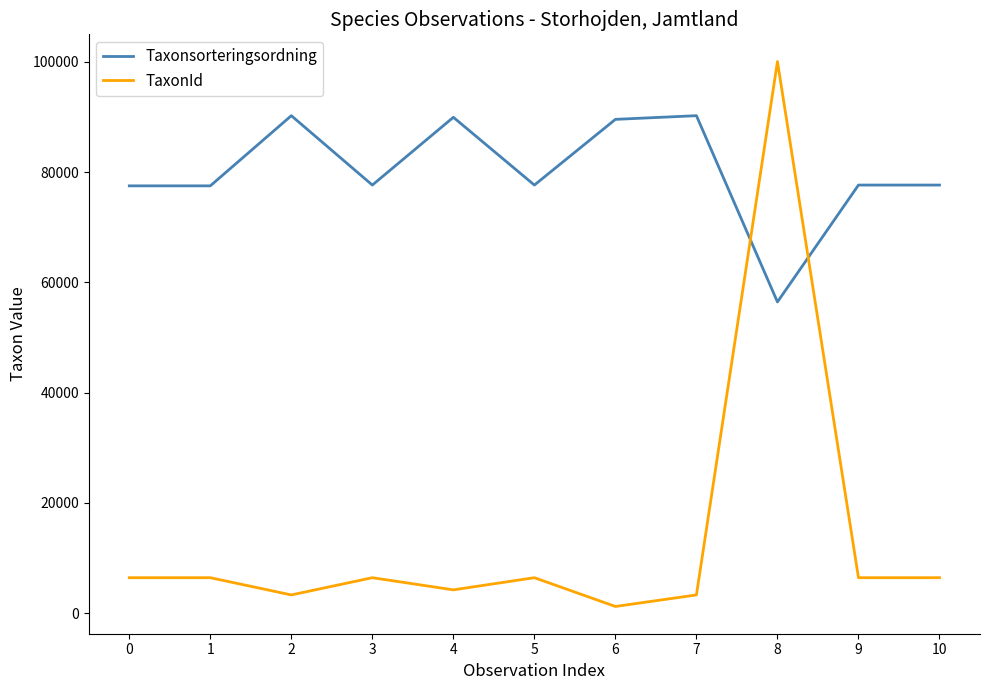

Is this an area chart (filled region under the line)?

No